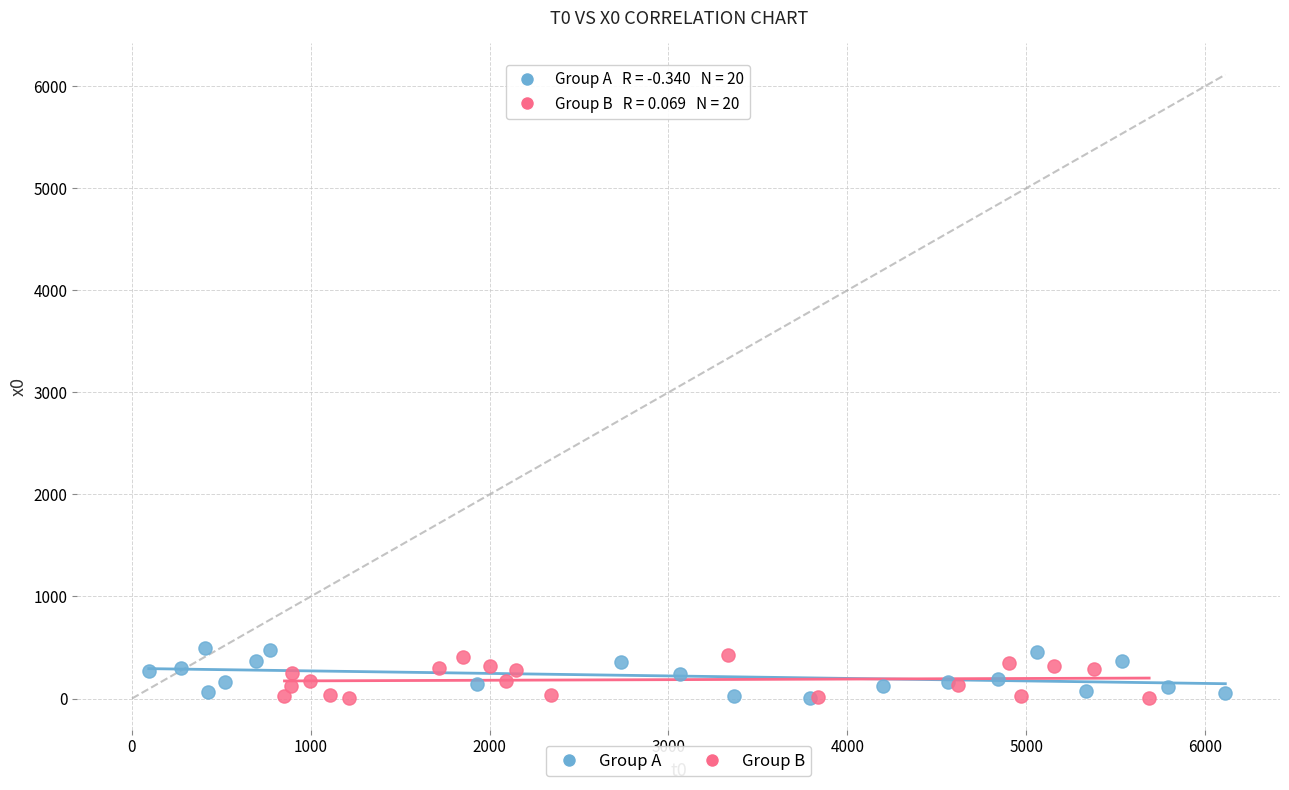

What are all the series names shown in the legend?

Group A, Group B